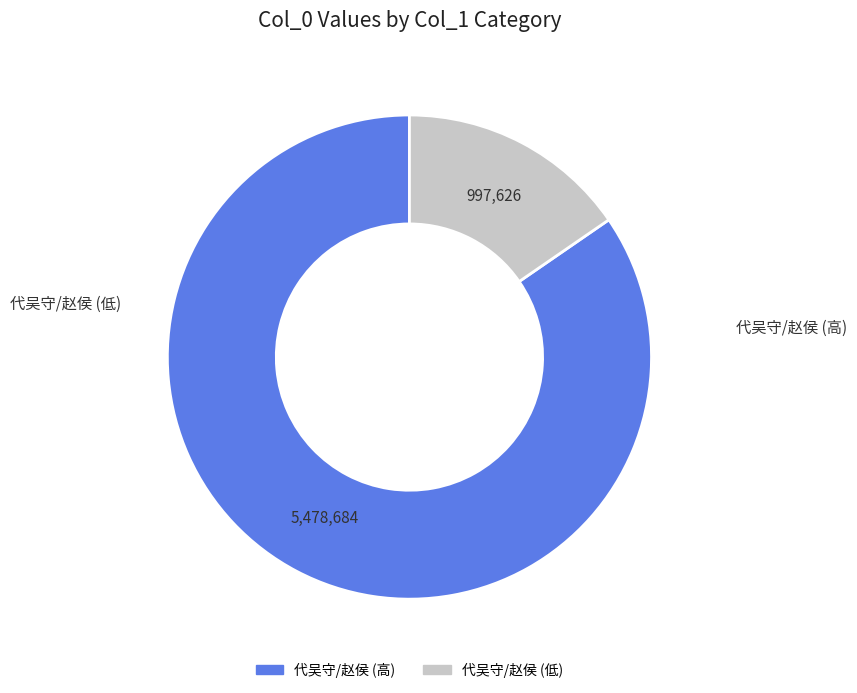

Does any single category account for the majority?

Yes